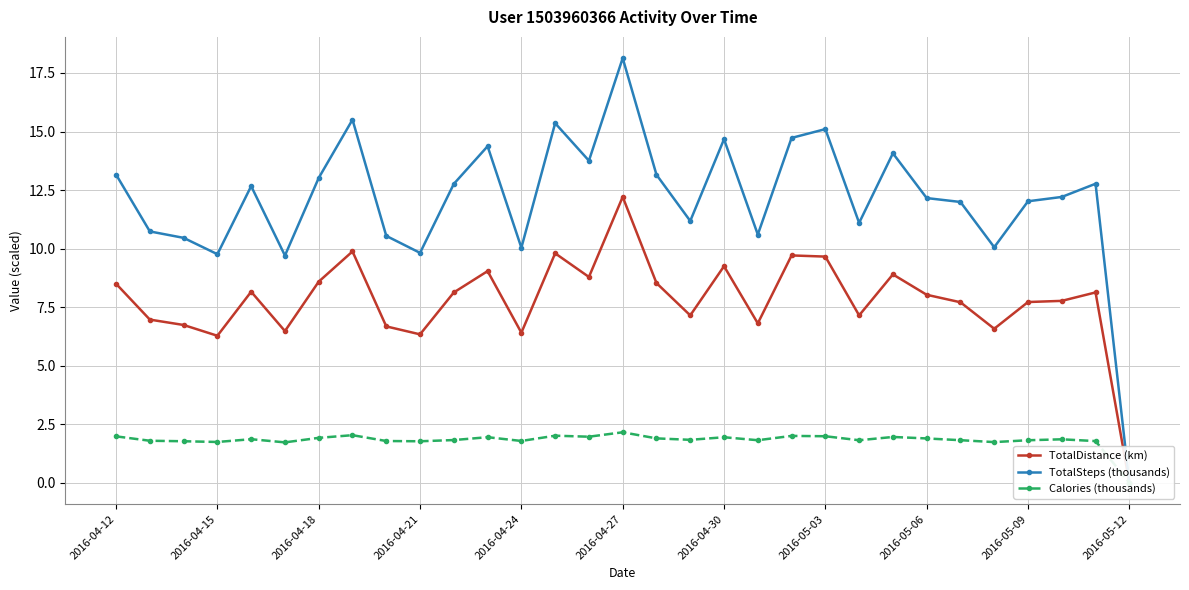

Reading right to left, what are all the values shown in this chart?

TotalDistance (km): 0.0	8.1	7.8	7.7	6.6	7.7	8.0	8.9	7.2	9.7	9.7	6.8	9.2	7.2	8.5	12.2	8.8	9.8	6.4	9.0	8.1	6.3	6.7	9.9	8.6	6.5	8.2	6.3	6.7	7.0	8.5
TotalSteps (thousands): 0.0	12.8	12.2	12.0	10.1	12.0	12.2	14.1	11.1	15.1	14.7	10.6	14.7	11.2	13.2	18.1	13.8	15.4	10.0	14.4	12.8	9.8	10.5	15.5	13.0	9.7	12.7	9.8	10.5	10.7	13.2
Calories (thousands): 0.0	1.8	1.9	1.8	1.7	1.8	1.9	2.0	1.8	2.0	2.0	1.8	1.9	1.8	1.9	2.2	2.0	2.0	1.8	1.9	1.8	1.8	1.8	2.0	1.9	1.7	1.9	1.7	1.8	1.8	2.0